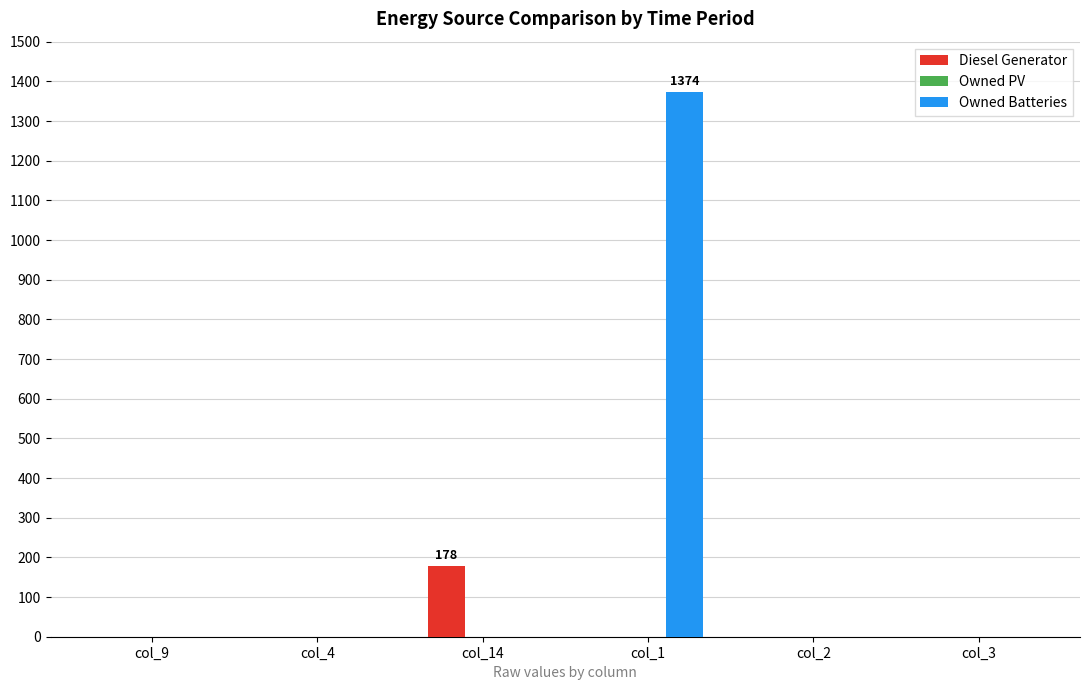

What is the maximum value for Owned Batteries?

1374